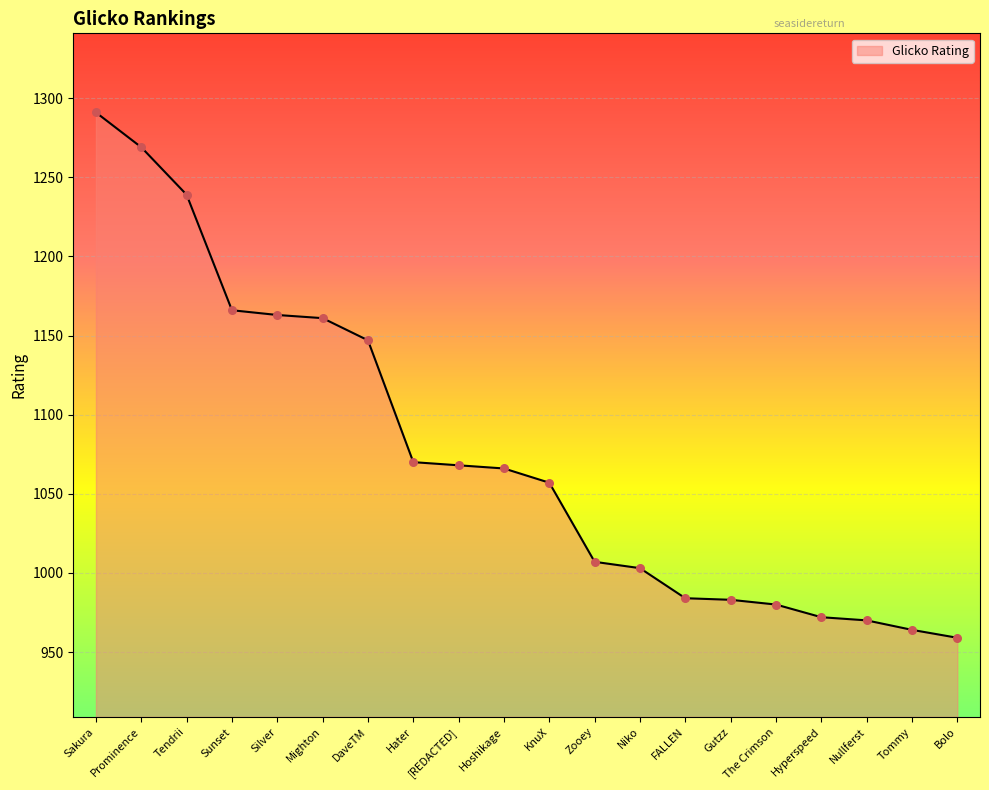

Approximately how many times larger is the value at [REDACTED] compared to Silver?

0.9